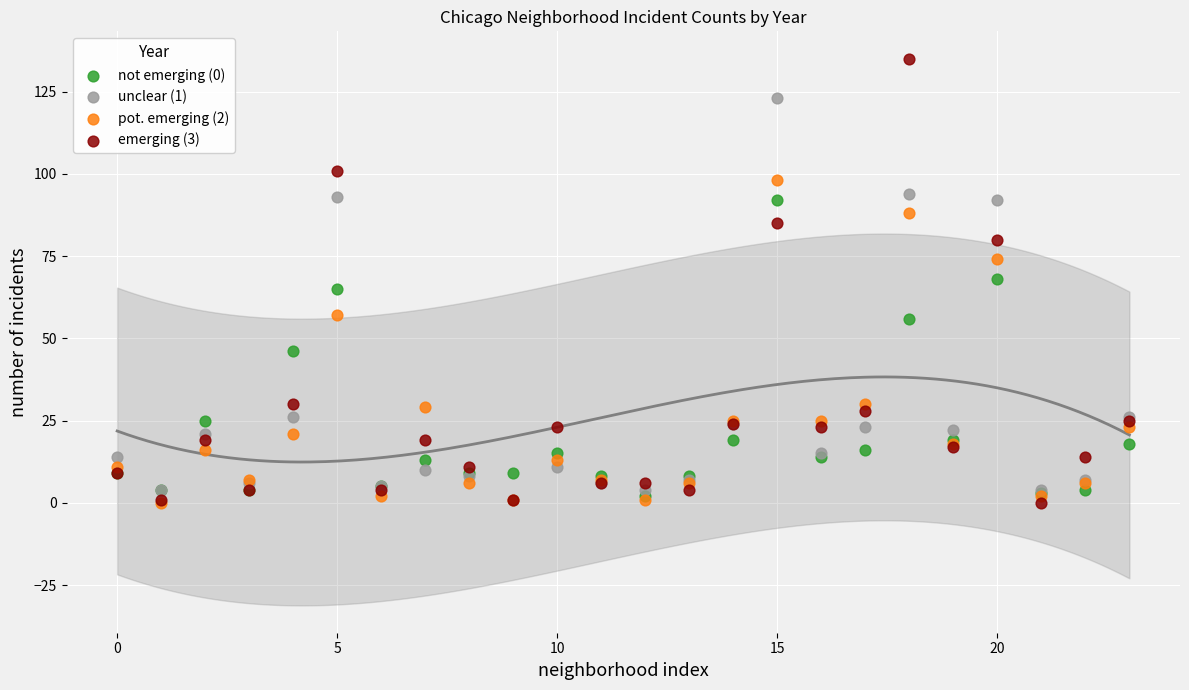

Which series contains the highest Y value?

emerging (3)